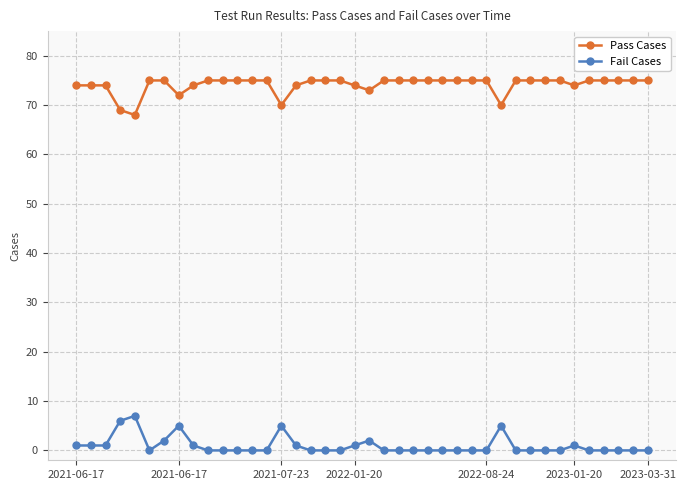

True or false: Fail Cases and Pass Cases intersect in this chart.

False